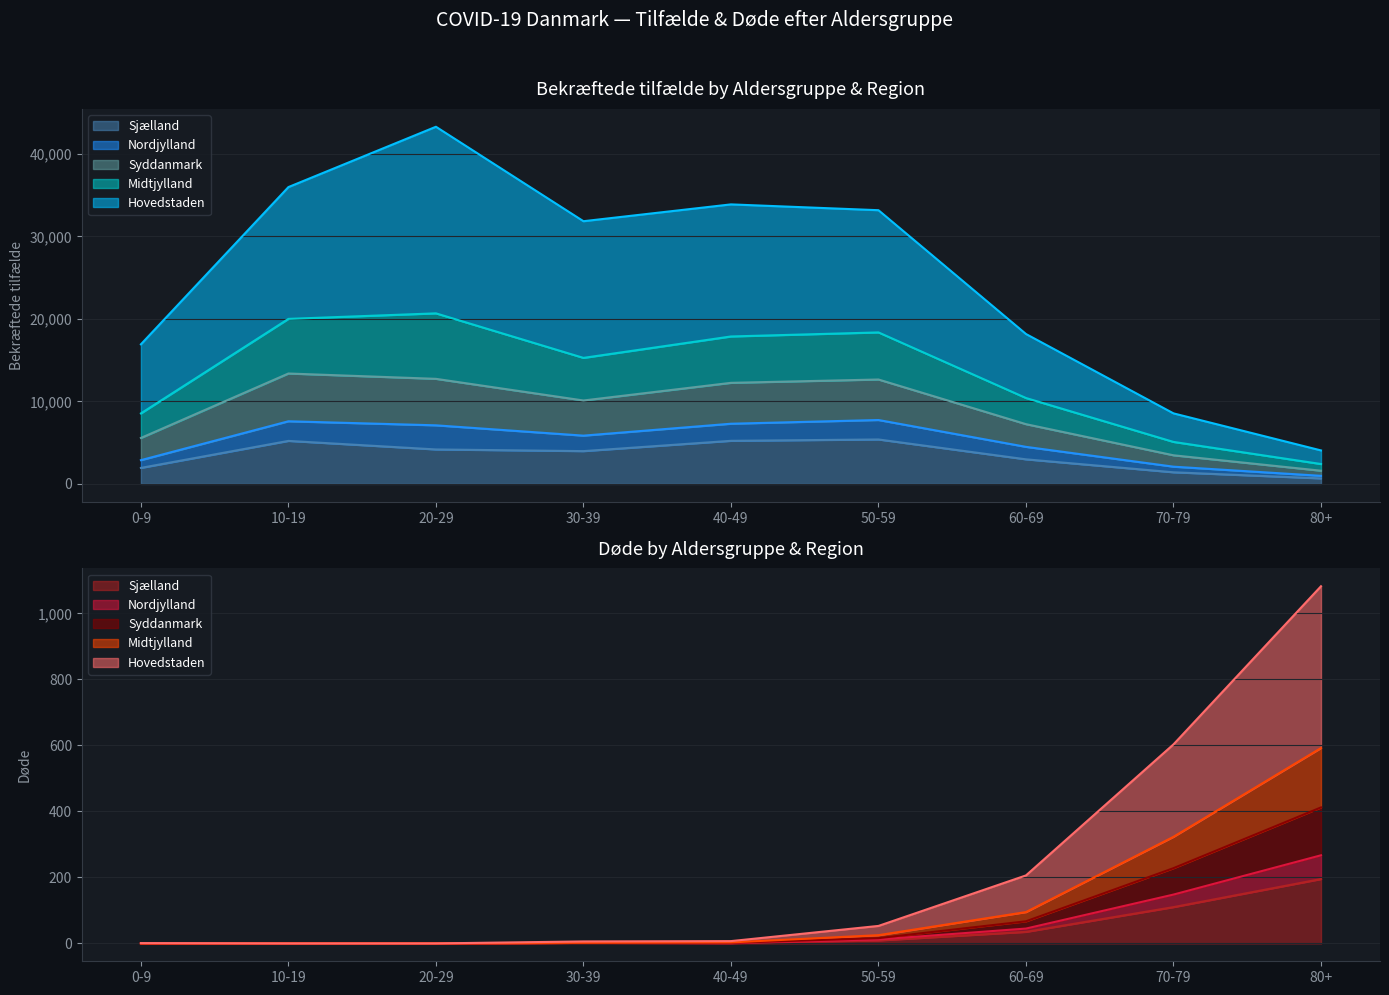

Between 70-79 and 80+, which series saw the biggest shift?

Hovedstaden